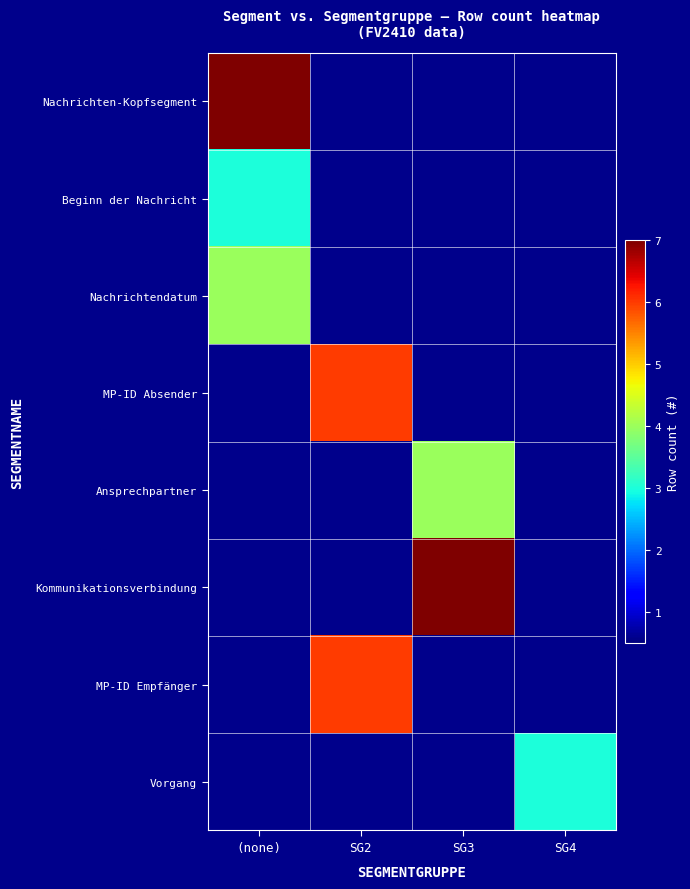

Reading left to right, what are all the values shown in this chart?

Nachrichten-Kopfsegment: (none)=7	SG2=0	SG3=0	SG4=0
Beginn der Nachricht: (none)=3	SG2=0	SG3=0	SG4=0
Nachrichtendatum: (none)=4	SG2=0	SG3=0	SG4=0
MP-ID Absender: (none)=0	SG2=6	SG3=0	SG4=0
Ansprechpartner: (none)=0	SG2=0	SG3=4	SG4=0
Kommunikationsverbindung: (none)=0	SG2=0	SG3=7	SG4=0
MP-ID Empfänger: (none)=0	SG2=6	SG3=0	SG4=0
Vorgang: (none)=0	SG2=0	SG3=0	SG4=3